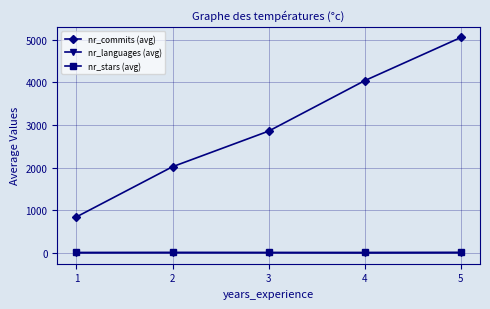

True or false: nr_languages (avg) and nr_commits (avg) intersect in this chart.

False